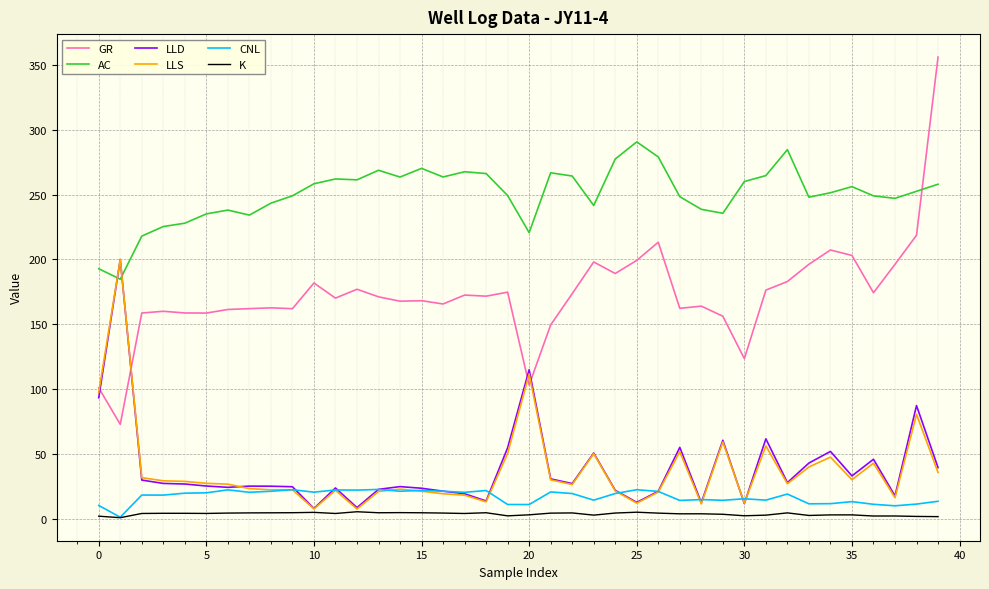

True or false: CNL and GR intersect in this chart.

False